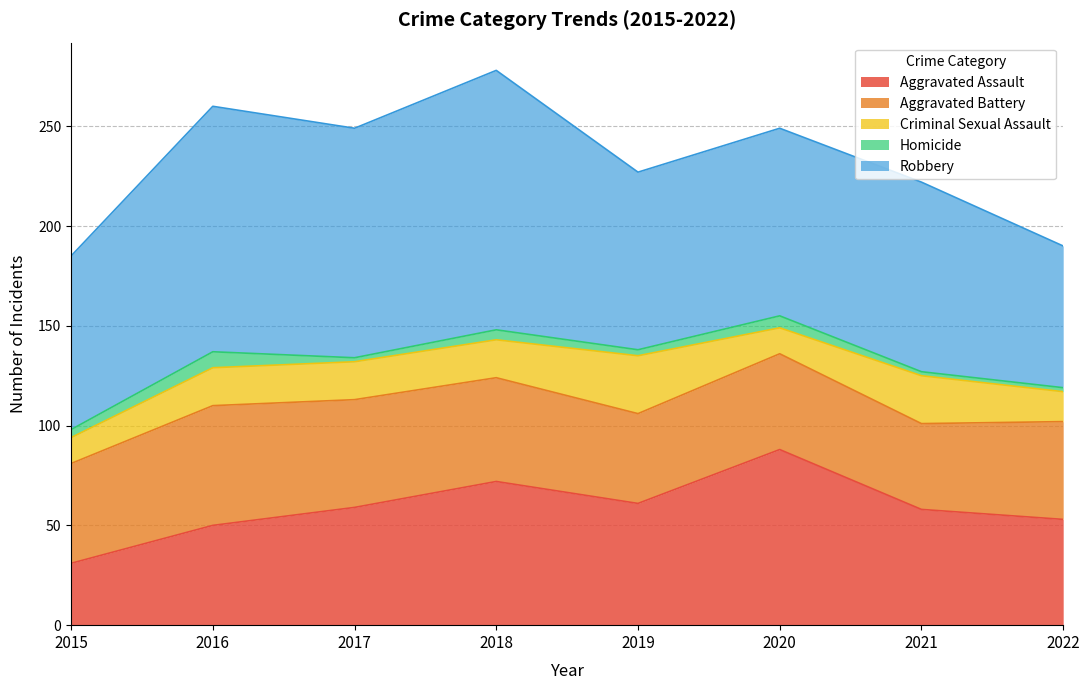

Where does the Homicide series first go above 4?

2016